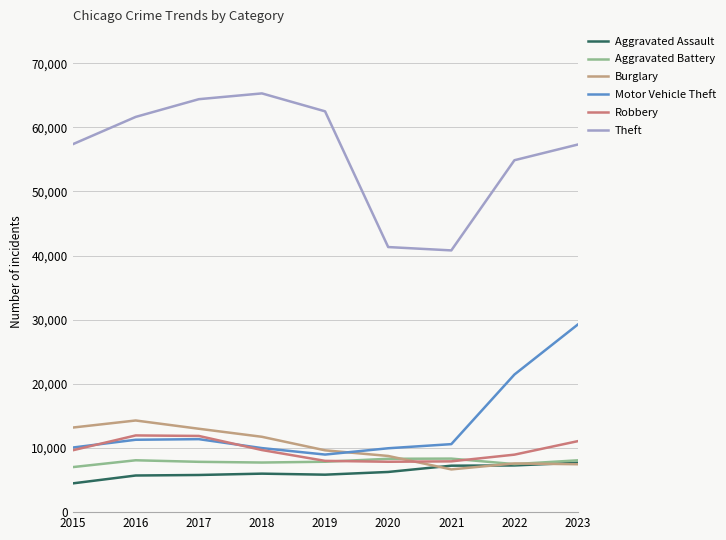

Where is the first local minimum for Motor Vehicle Theft?

2019